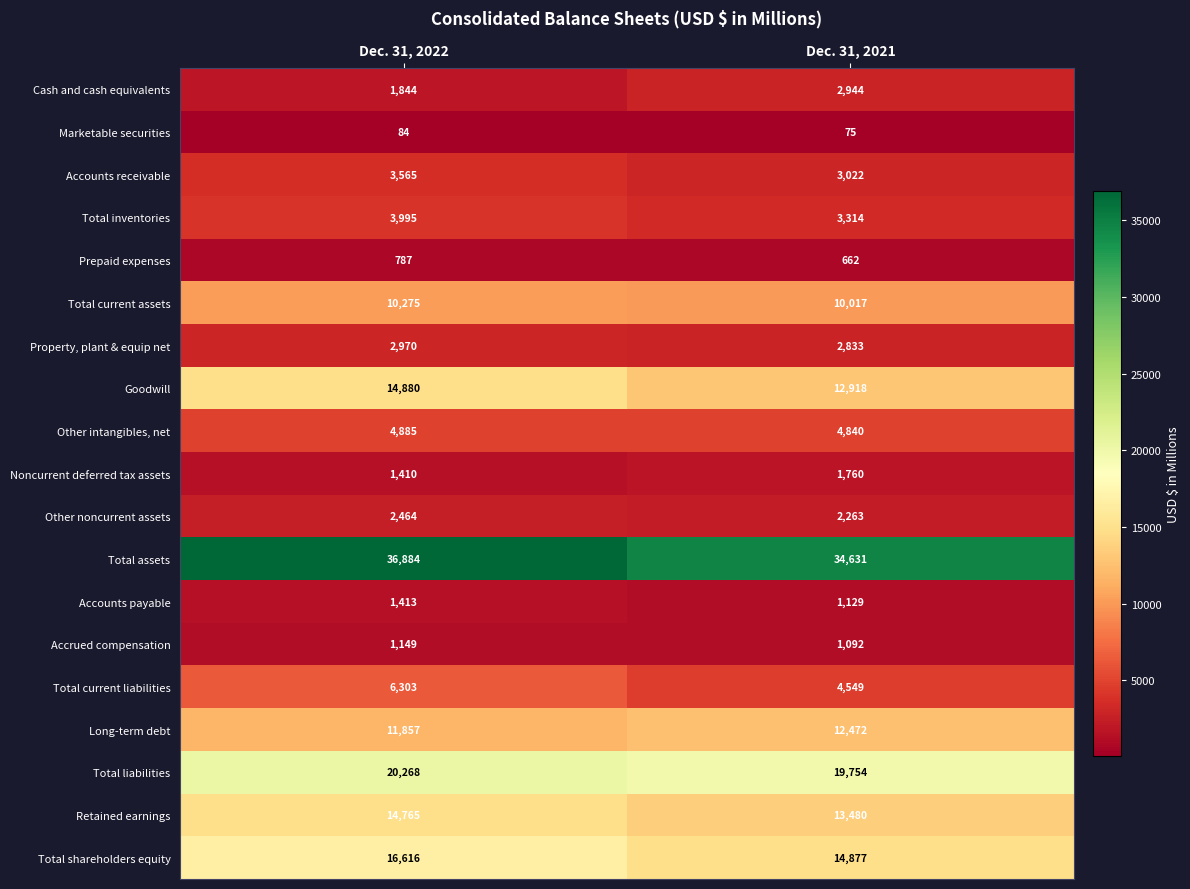

At which label is Retained earnings closest to 14122?

Dec. 31, 2021